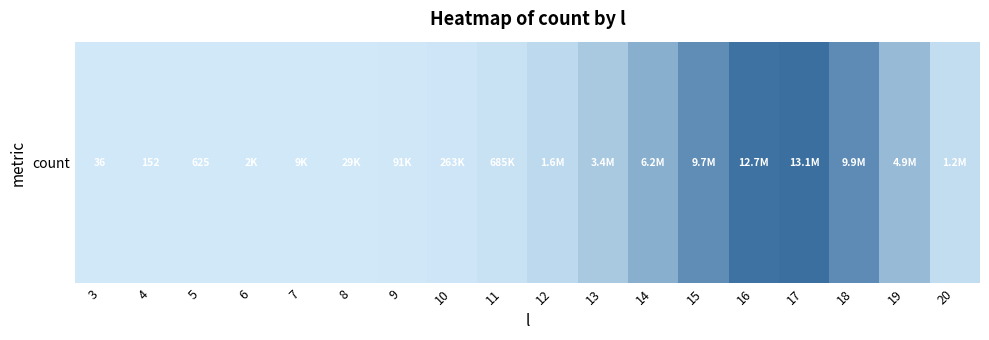

What is the average value?

3538203